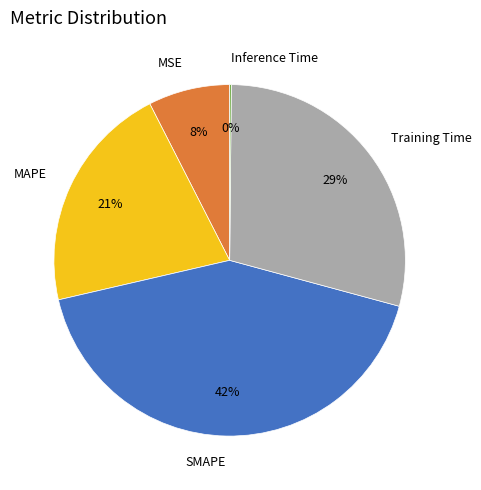

Is SMAPE the majority of the pie?

No